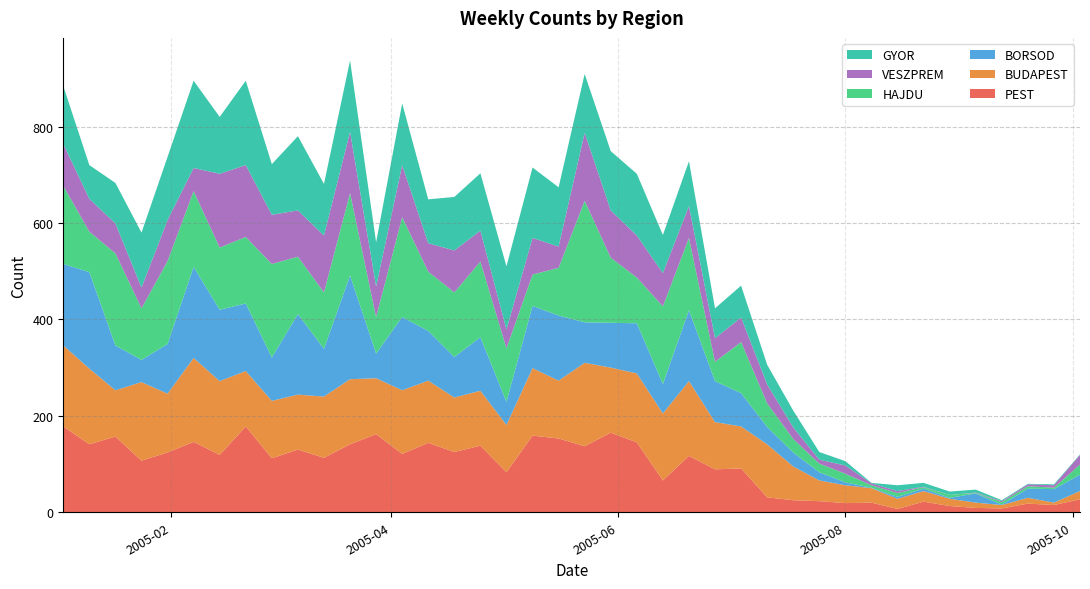

Reading right to left, transcribe all the data shown in this chart.

PEST: 27	15	18	8	9	13	22	7	20	19	23	25	31	91	89	117	66	145	165	137	153	159	83	138	125	144	121	162	141	113	130	112	178	119	146	124	107	157	141	178
BUDAPEST: 17	5	12	7	11	15	22	21	30	37	43	70	110	87	98	155	139	143	135	173	120	140	98	114	113	129	132	116	135	127	114	119	115	153	174	122	163	96	157	168
BORSOD: 34	28	19	1	19	2	5	4	1	6	17	29	36	69	85	147	61	104	93	84	135	129	48	111	84	103	152	51	215	99	167	90	140	148	189	103	46	93	200	169
HAJDU: 21	3	5	5	1	6	3	8	5	18	18	28	49	106	40	150	161	95	135	252	99	65	111	157	134	123	207	76	171	117	119	194	138	129	157	172	107	191	84	162
VESZPREM: 20	5	4	2	1	0	1	4	4	17	8	24	39	51	49	66	69	87	98	141	44	76	39	64	87	59	108	63	127	118	96	102	149	153	48	85	43	62	68	87
GYOR: 1	2	1	2	6	7	8	12	1	9	16	35	41	66	62	93	79	128	123	122	123	146	131	119	111	91	128	92	148	107	154	105	175	118	181	131	114	84	70	120